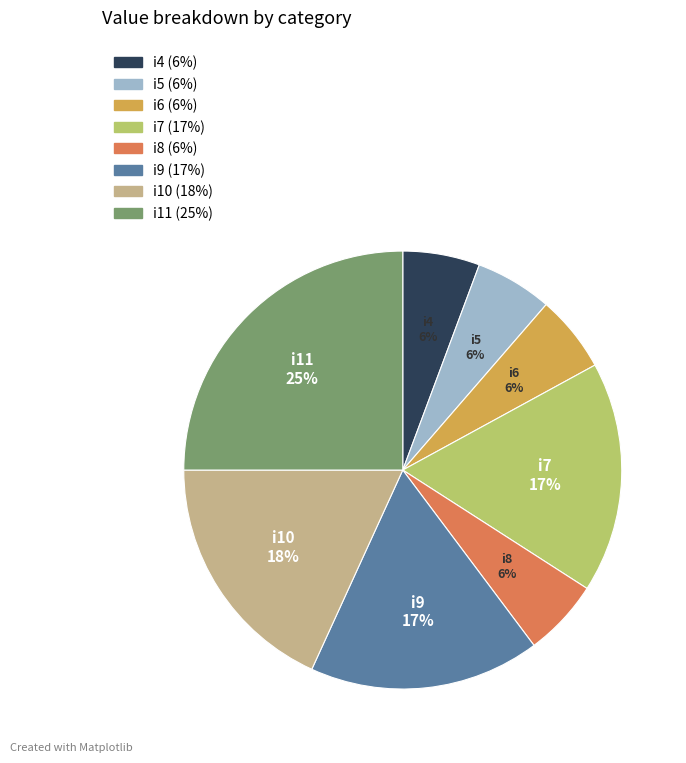

Does i8 account for over 50% of the chart?

No